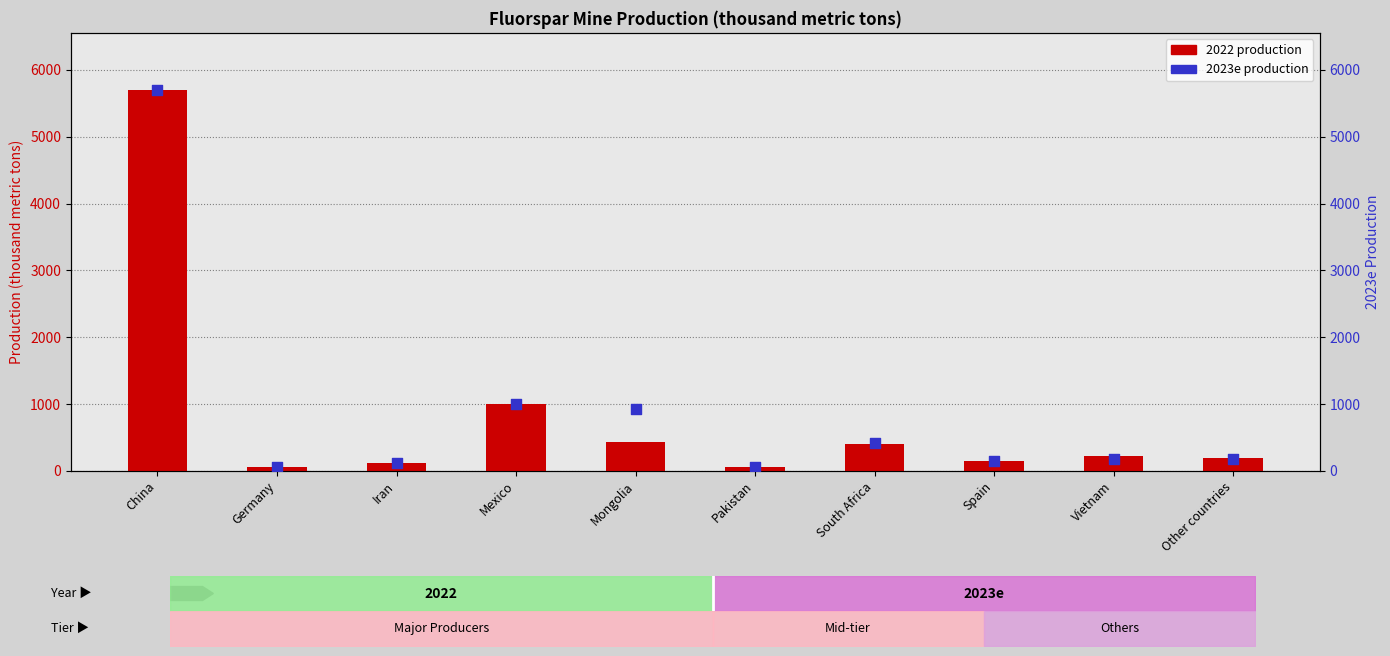

Which has a higher value, Iran or Mongolia?

Mongolia